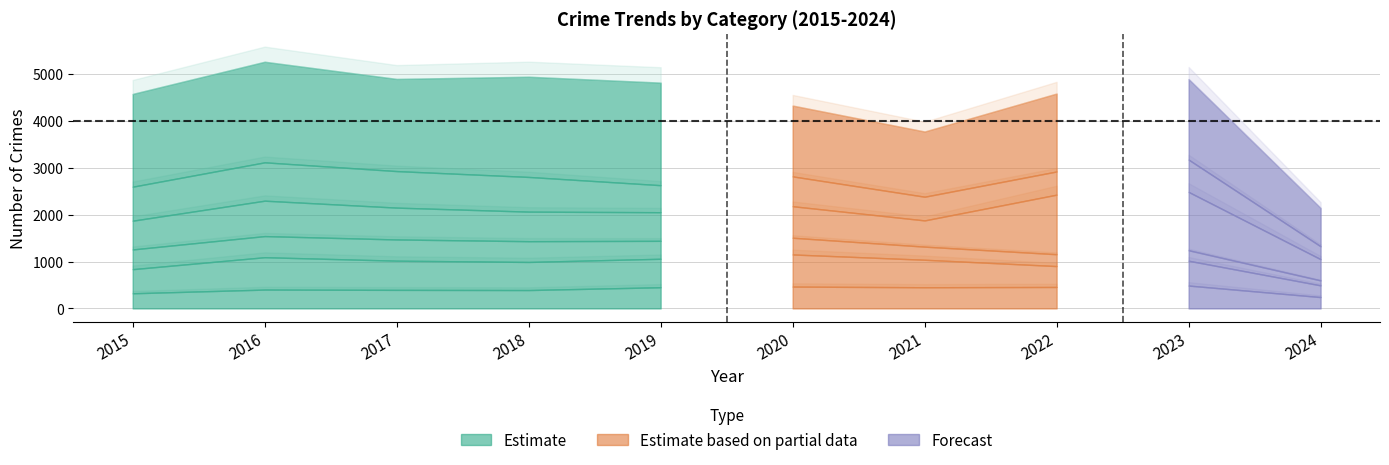

What is the value of the Aggravated Assault point at the 2nd from the left?

402